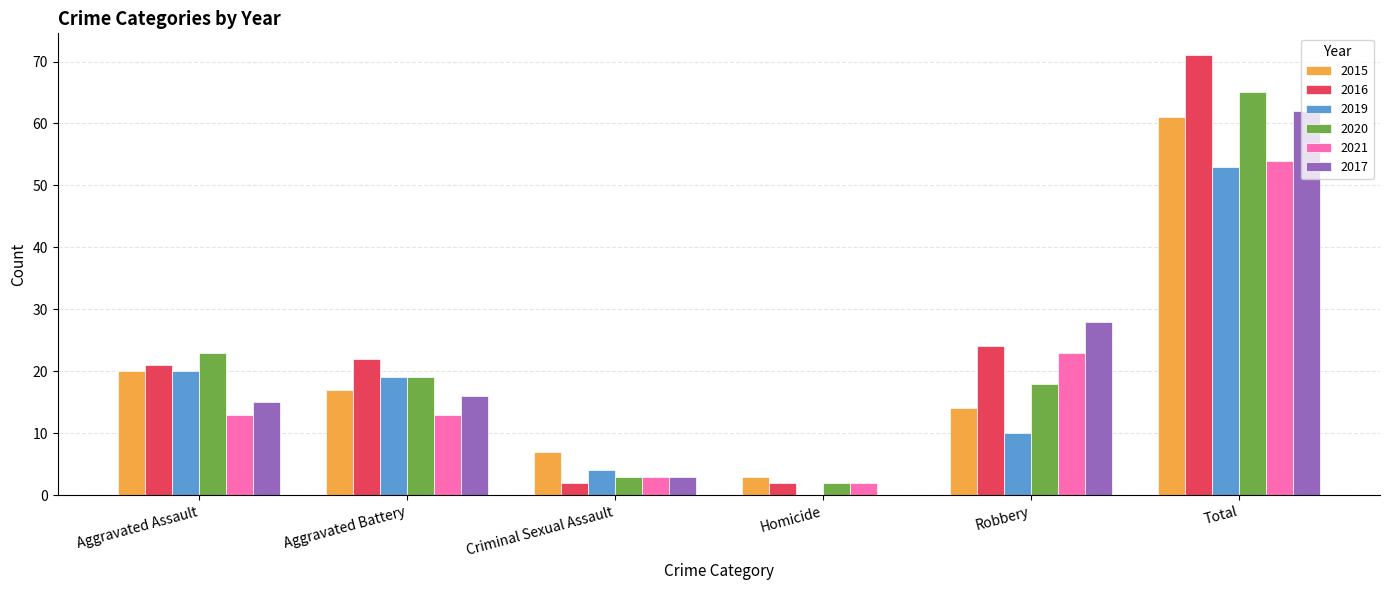

Are the bars grouped side by side (vs. stacked)?

Yes